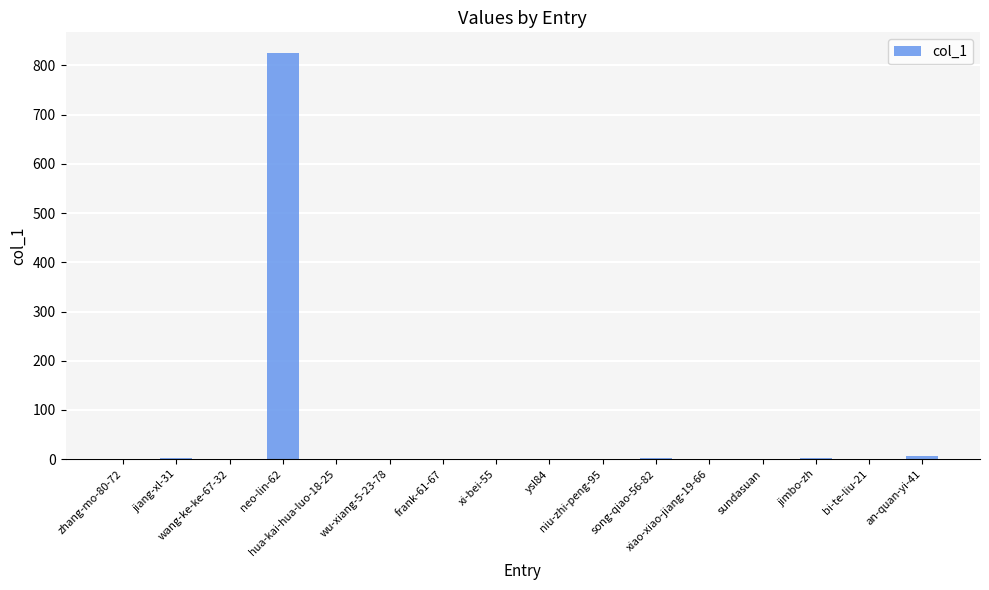

What is the maximum value shown in the chart?

826